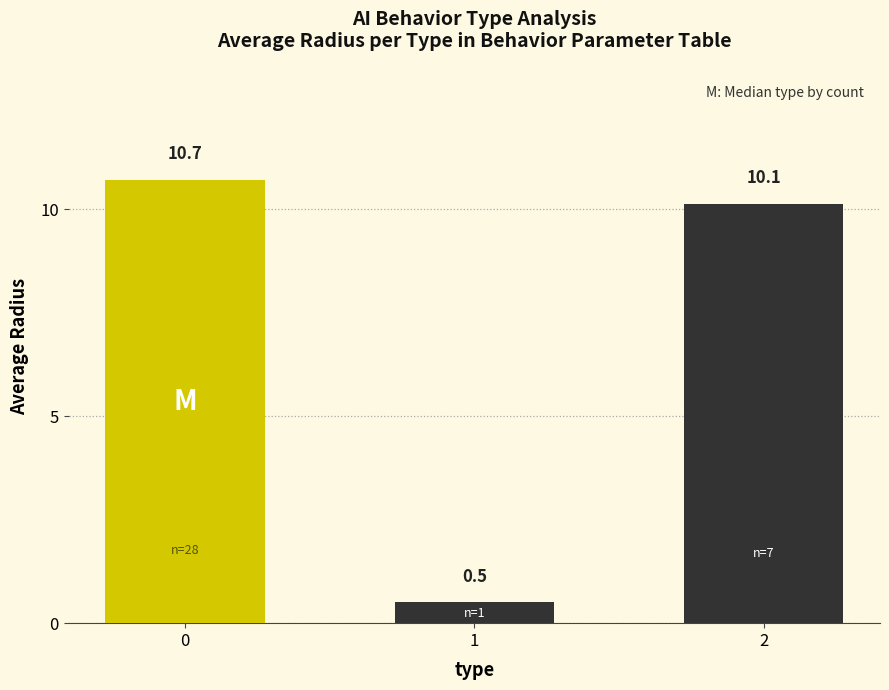

Reading left to right, extract all data points from this chart.

10.7	0.5	10.1